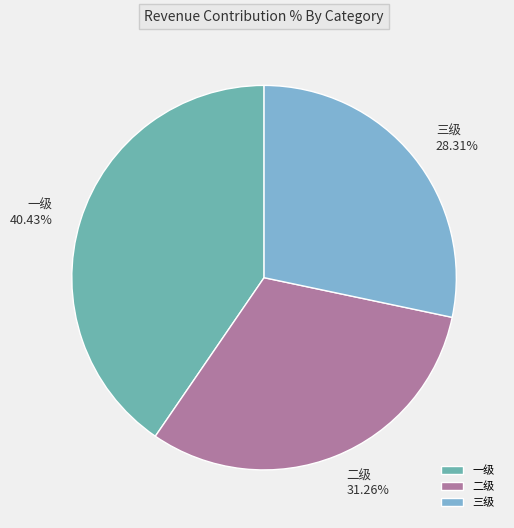

To the nearest percent, what is the average slice percentage?

33%